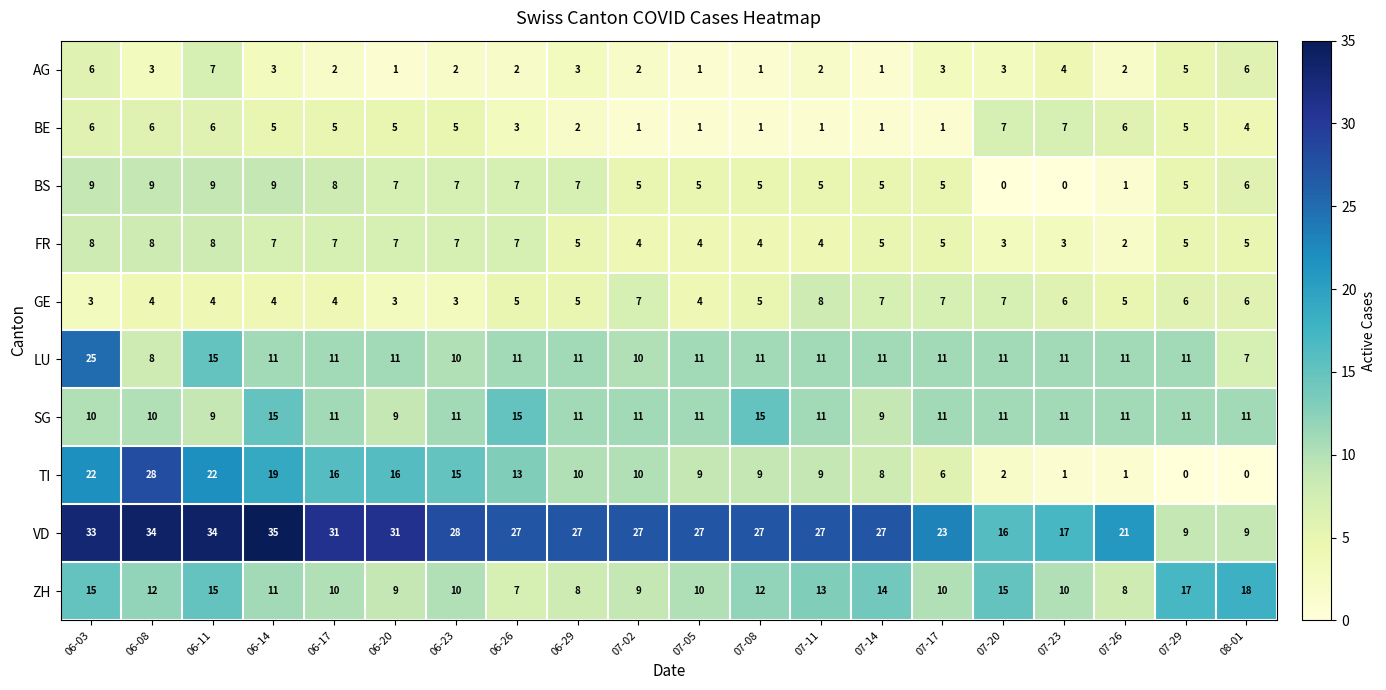

What is the difference between the maximum and second lowest values in the LU series?

17